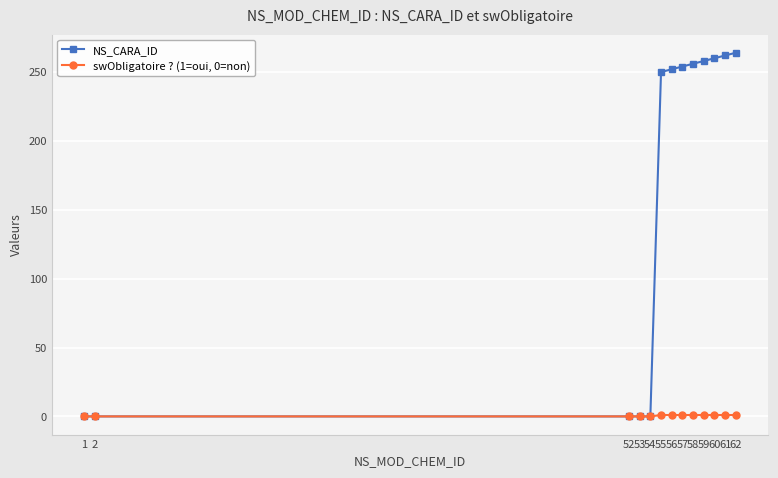

Is this an area chart (filled region under the line)?

No